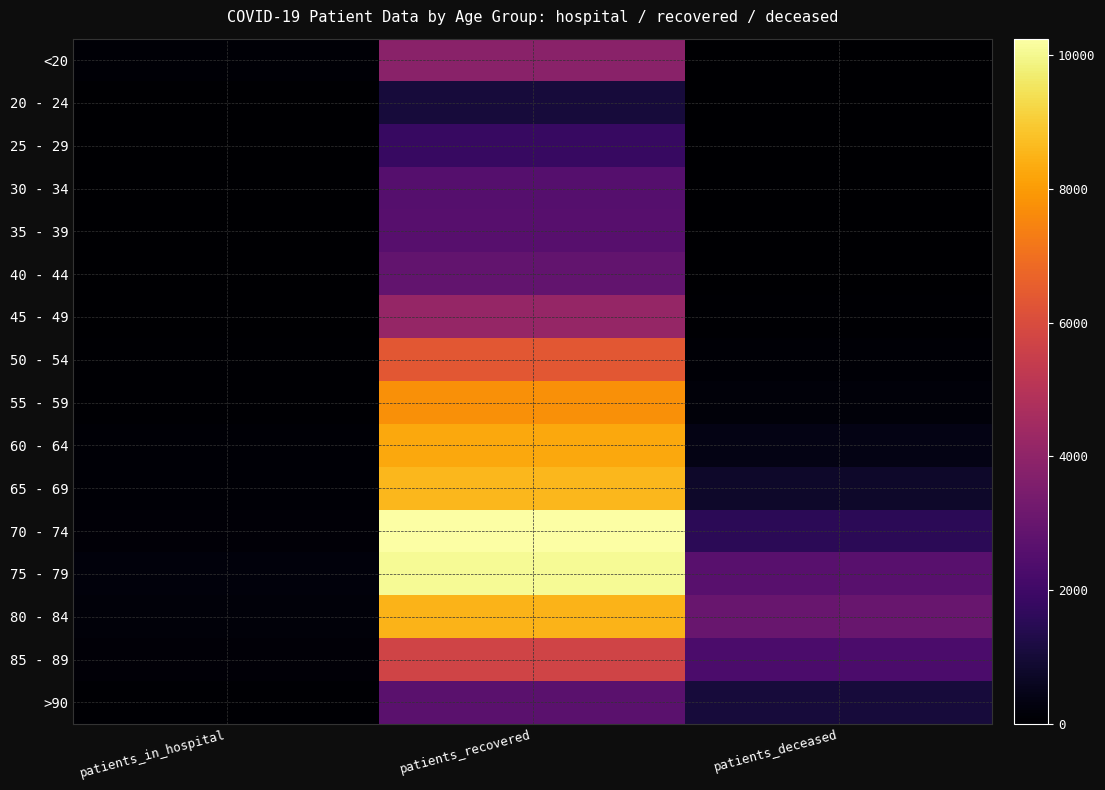

What is the total value across all series at patients_in_hospital?

1212